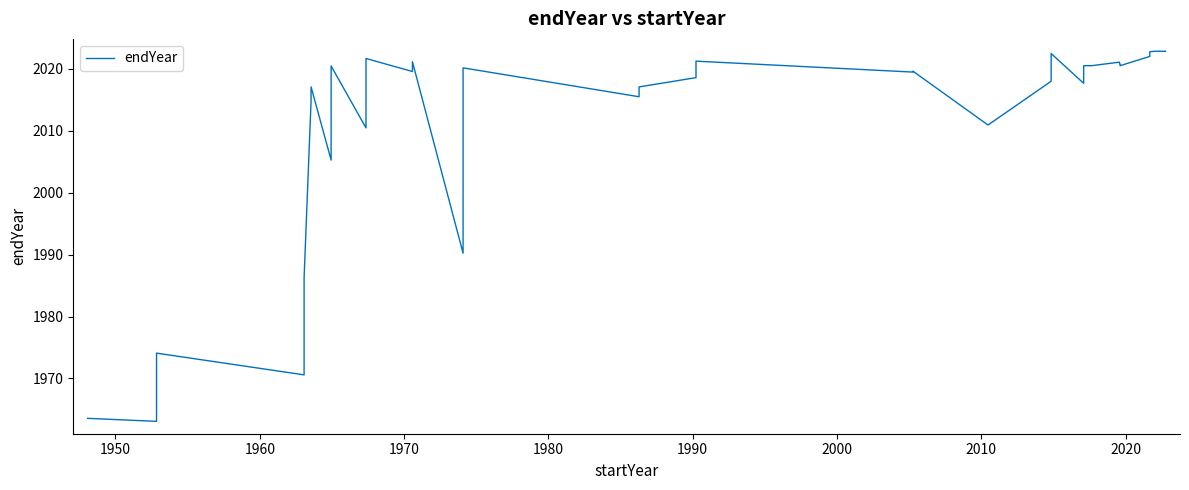

How many points are higher than both their immediate neighbors (excluding endpoints)?

10